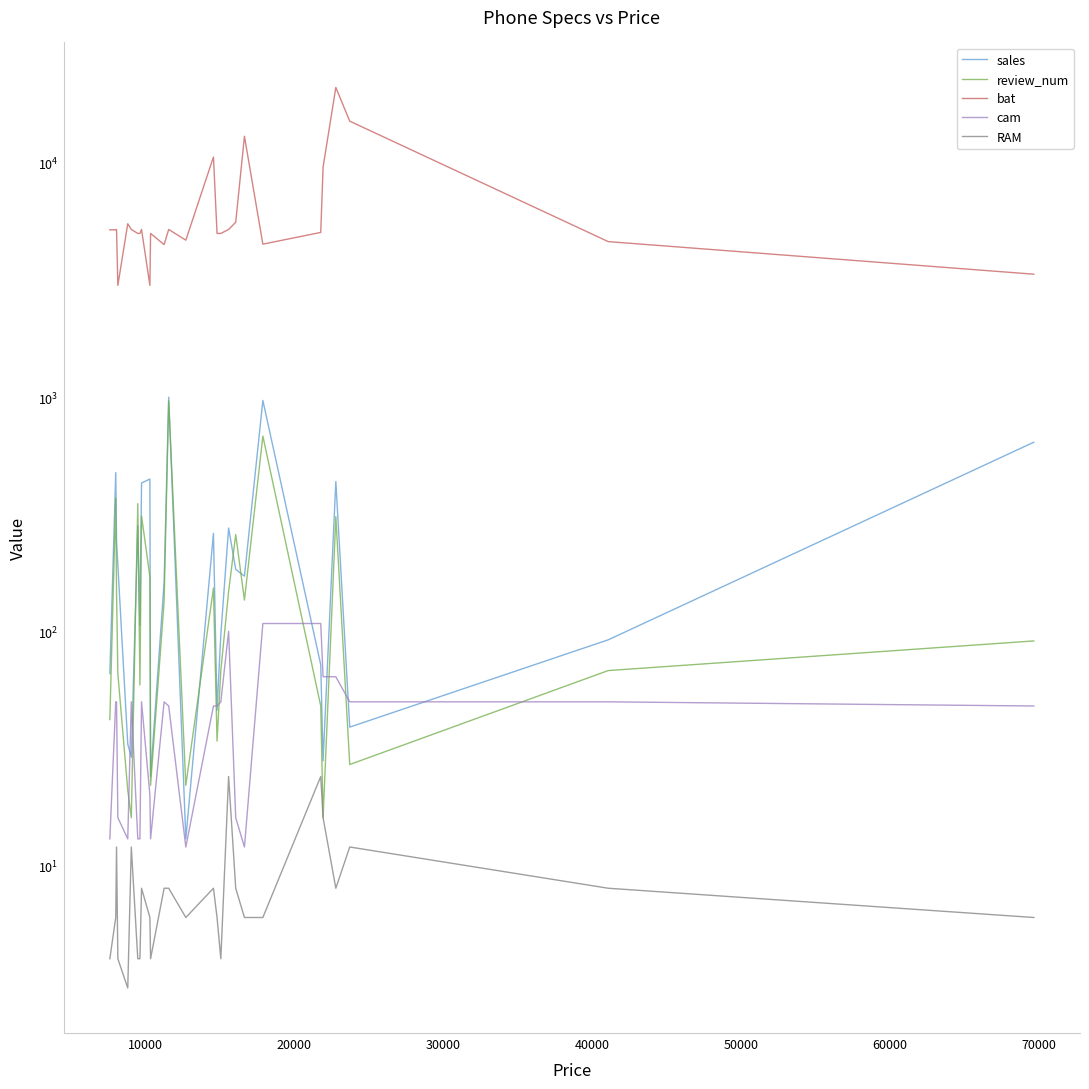

Which series has the largest range (max minus min)?

bat